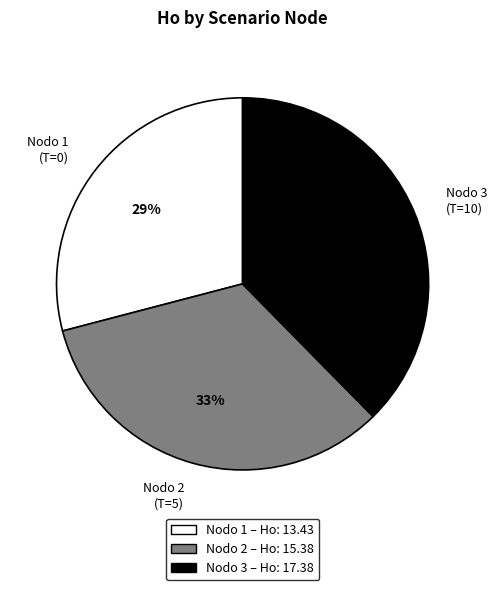

Which slice is the largest?

Nodo 3 (T=10)